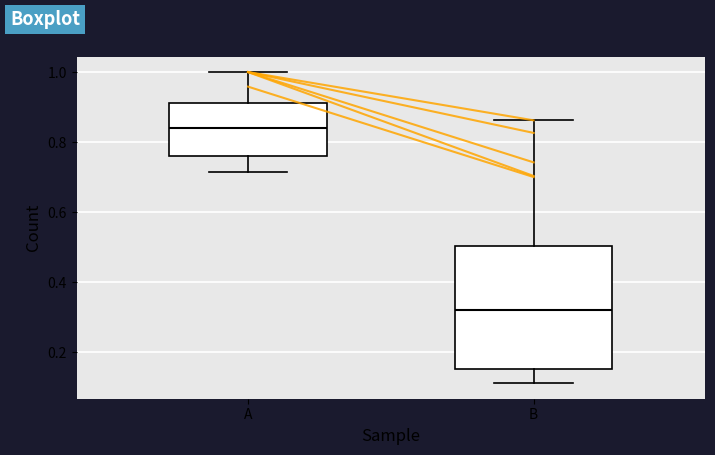

Where does the lower whisker of the box for A end on the y-axis? The values are not printed on the chart, so give them approximately, as read against the axis.

0.72